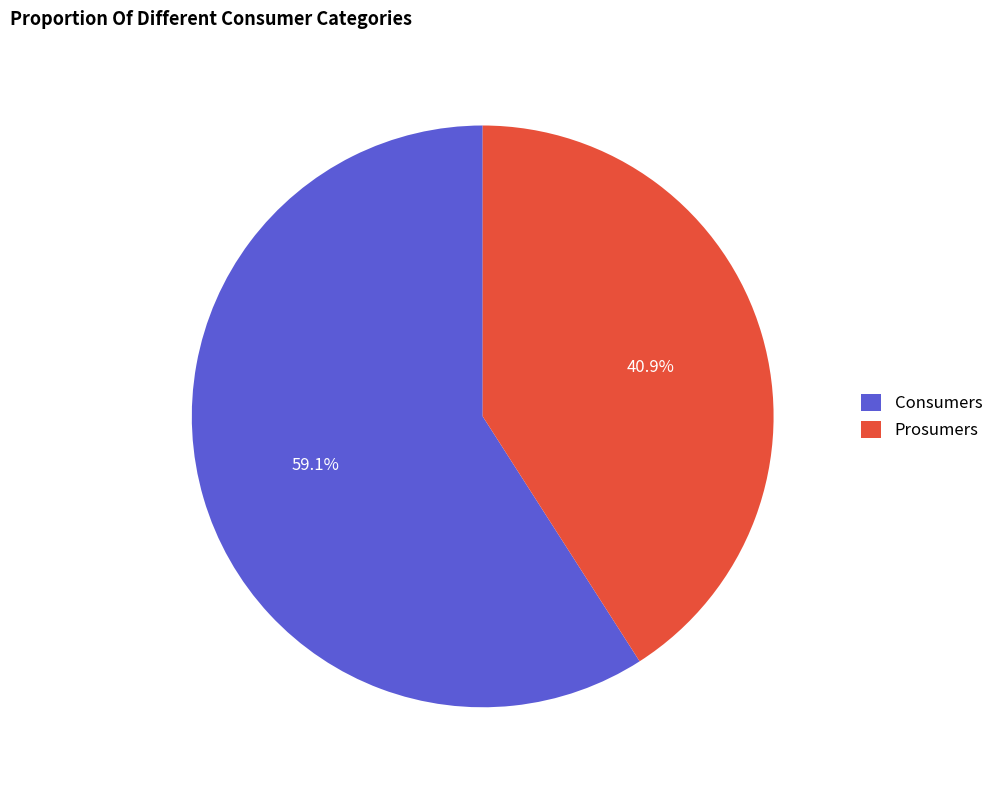

What percentage is NOT represented by Prosumers?

59.1%